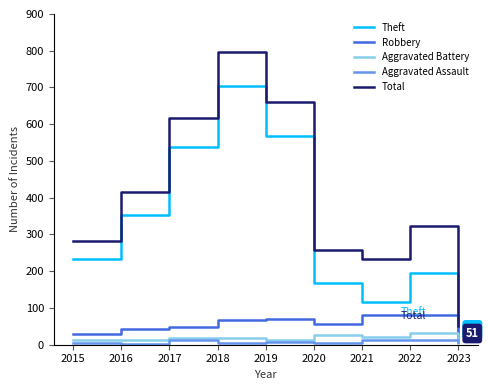

Which series has the largest total across all categories?

Total